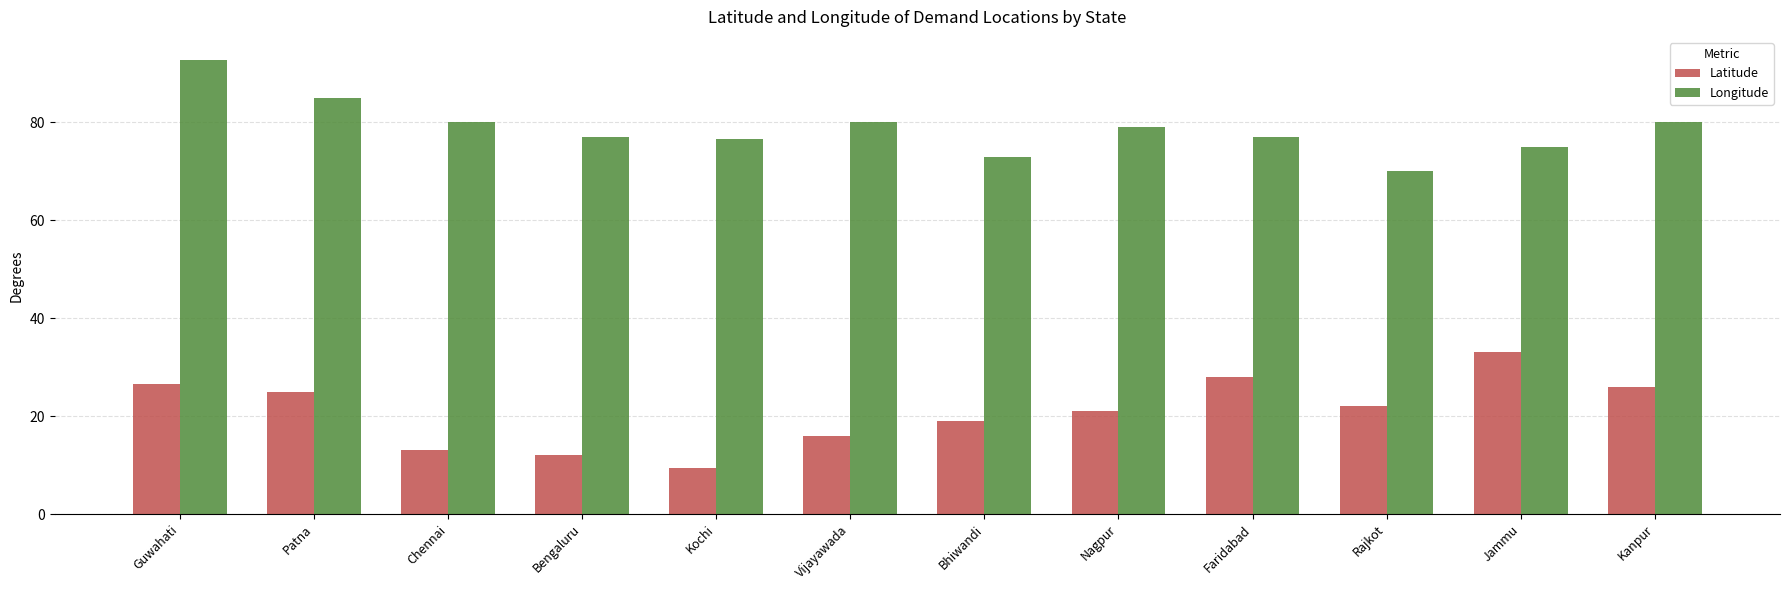

What is the label of the 8th bar from the left?

Nagpur